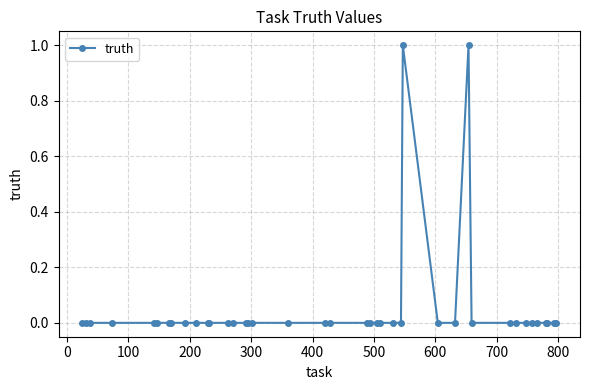

True or false: the data has more than 1 interior local peaks.

True